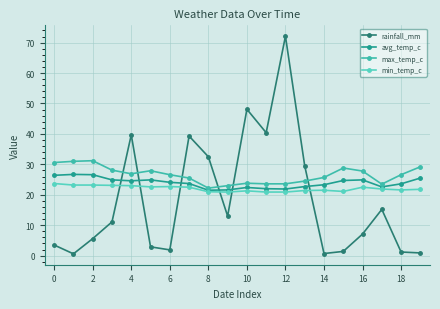

How many lines are shown in the chart?

4